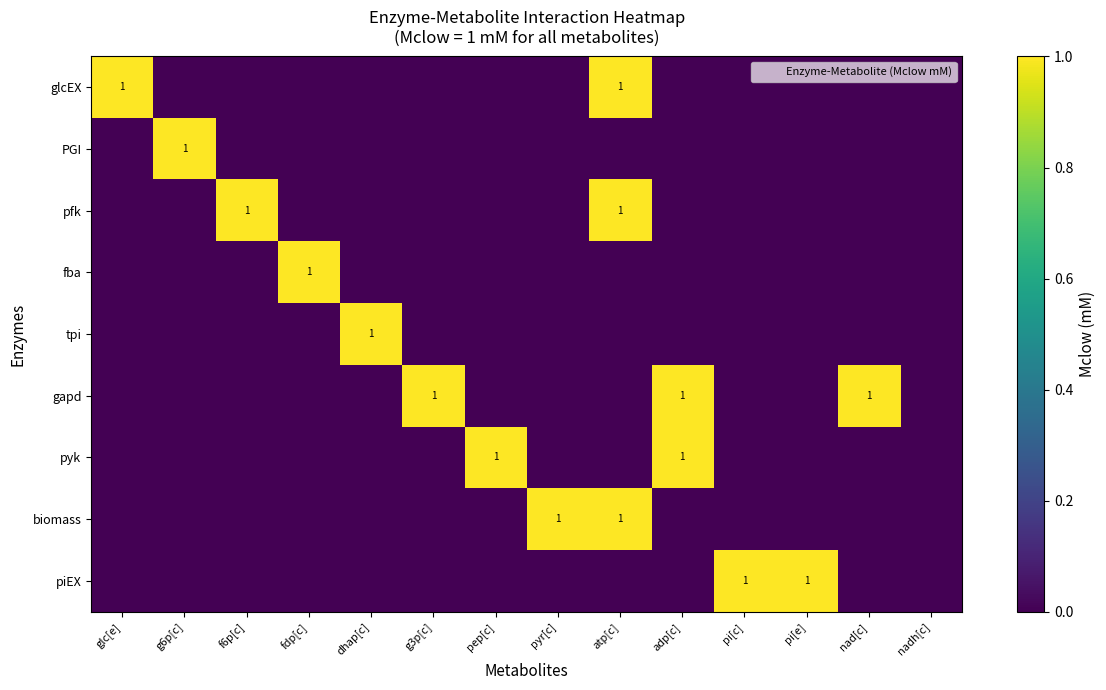

How many distinct data groups are displayed?

9